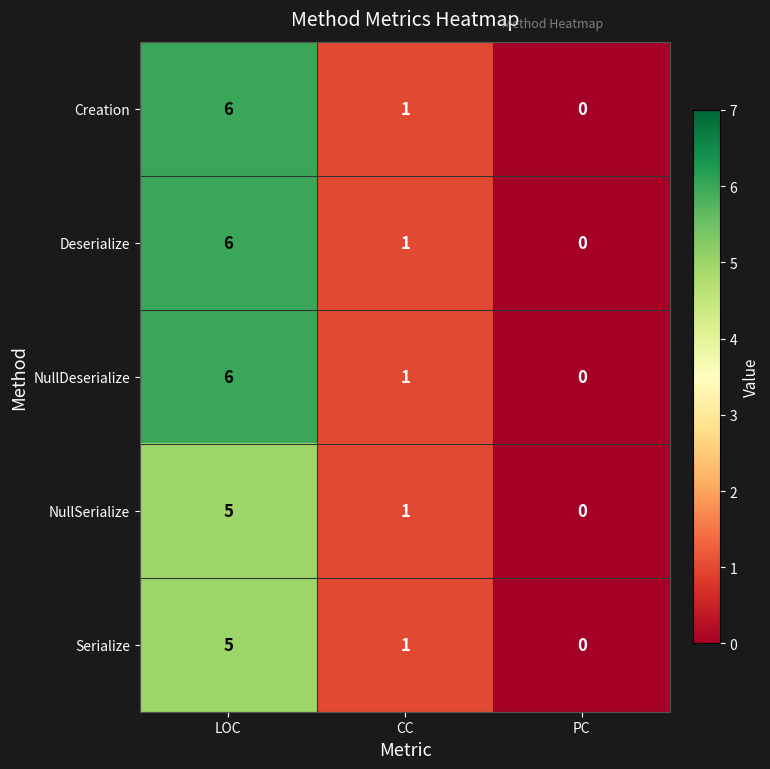

Reading right to left, list all the values displayed in this chart.

Creation: PC=0	CC=1	LOC=6
Deserialize: PC=0	CC=1	LOC=6
NullDeserialize: PC=0	CC=1	LOC=6
NullSerialize: PC=0	CC=1	LOC=5
Serialize: PC=0	CC=1	LOC=5